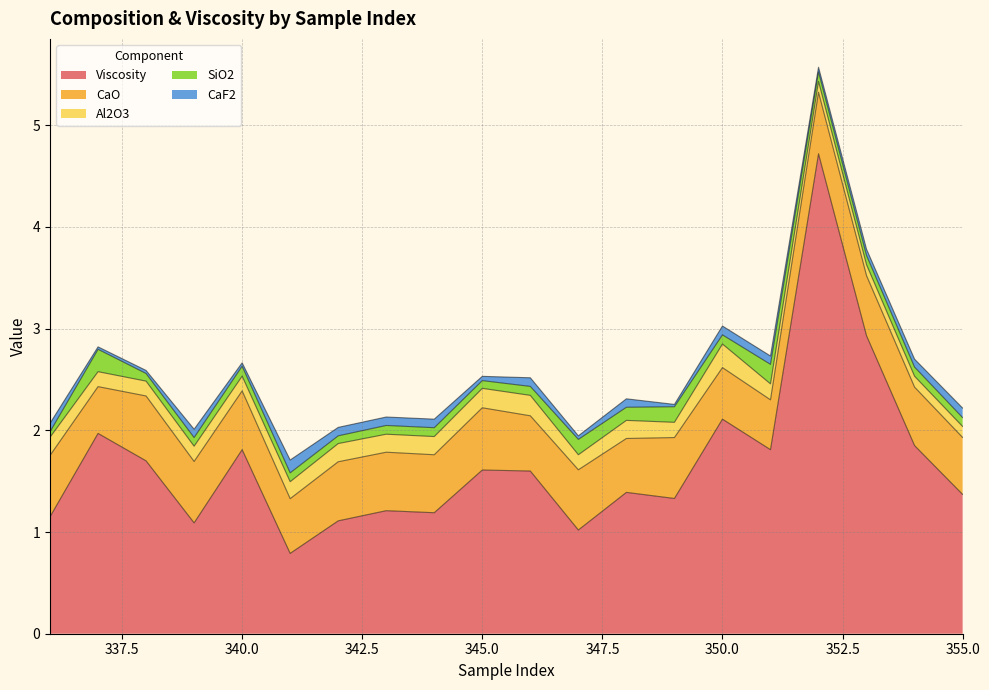

At 339, list the series in order from largest to smallest.

Viscosity, CaO, Al2O3, SiO2, CaF2